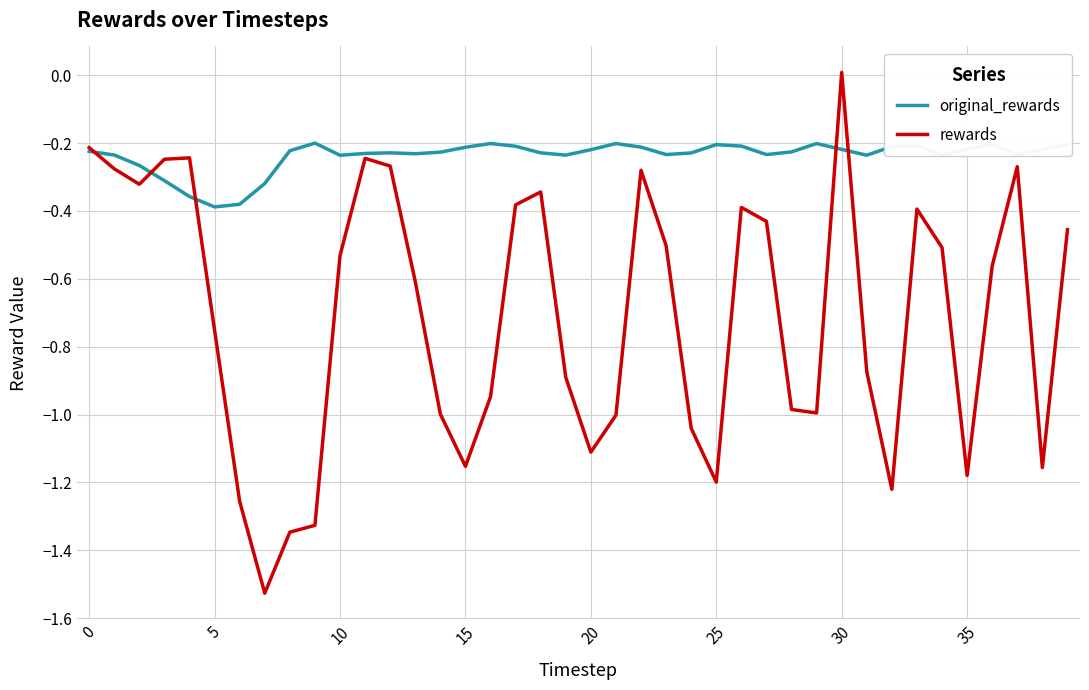

Which series has the widest spread of values?

rewards